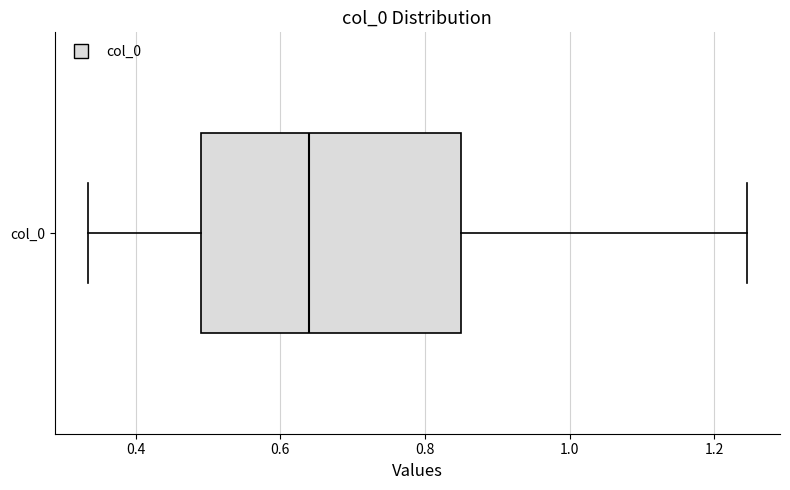

Read this box plot against the x-axis: the position of the median line, the range covered by the box, and the ends of both whiskers. The values are not printed on the chart, so give them approximately, as read against the axis.

median 0.64, box 0.50 to 0.86, whiskers 0.34 to 1.24